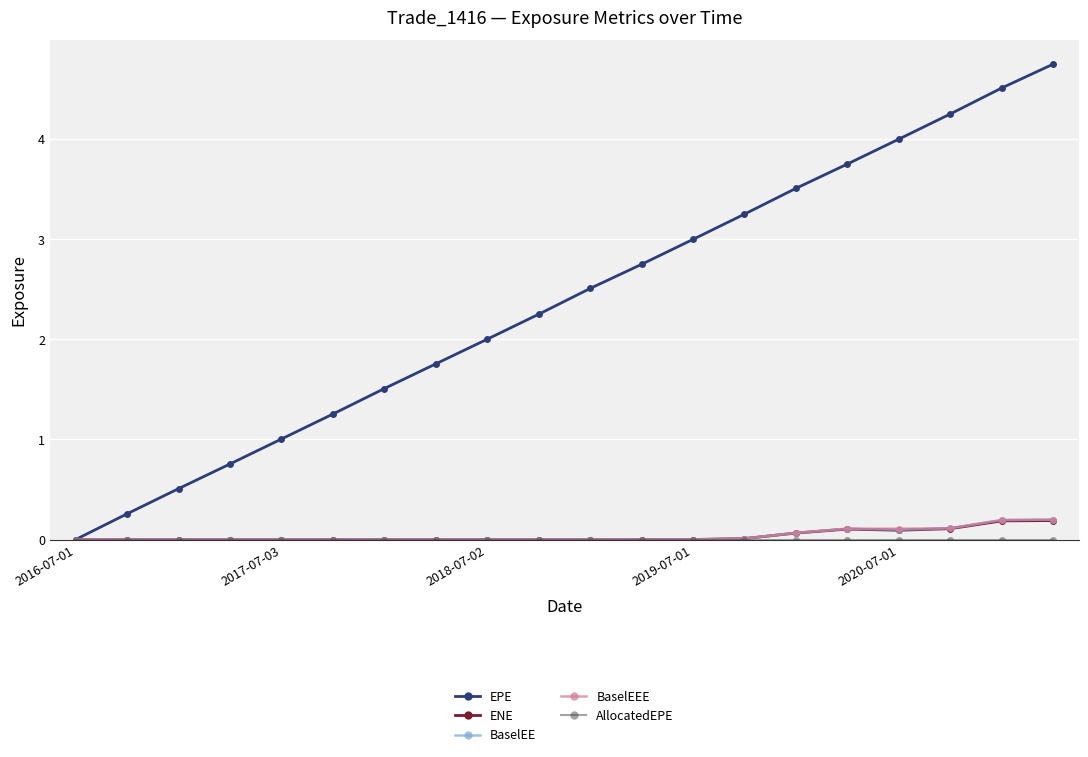

Which series has the largest total across all categories?

EPE